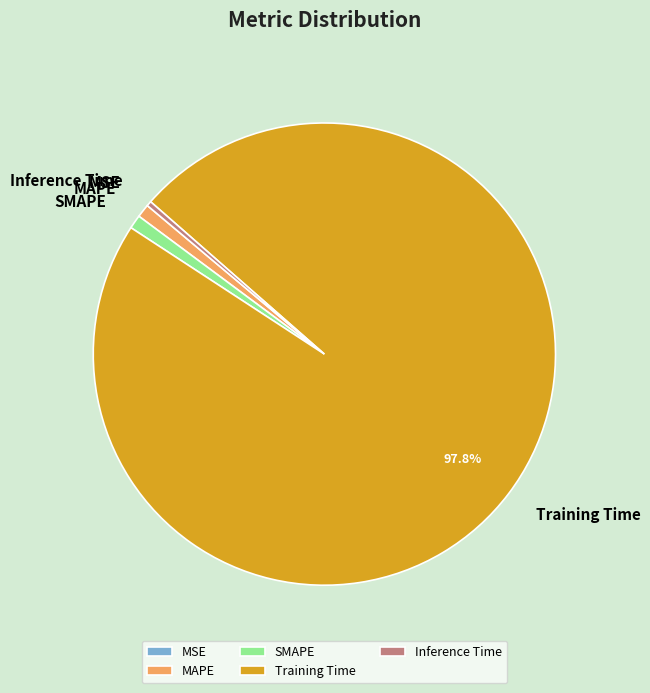

Combined, do Inference Time and SMAPE account for over 50%?

No